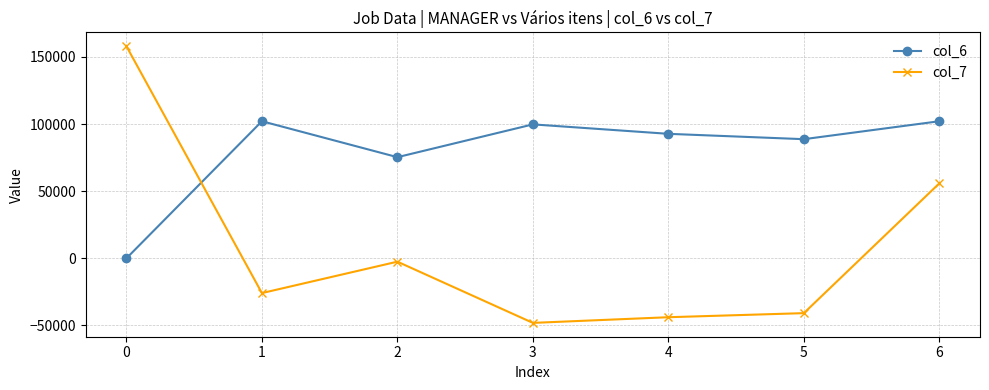

Rank the series at 3 from highest to lowest value.

col_6, col_7